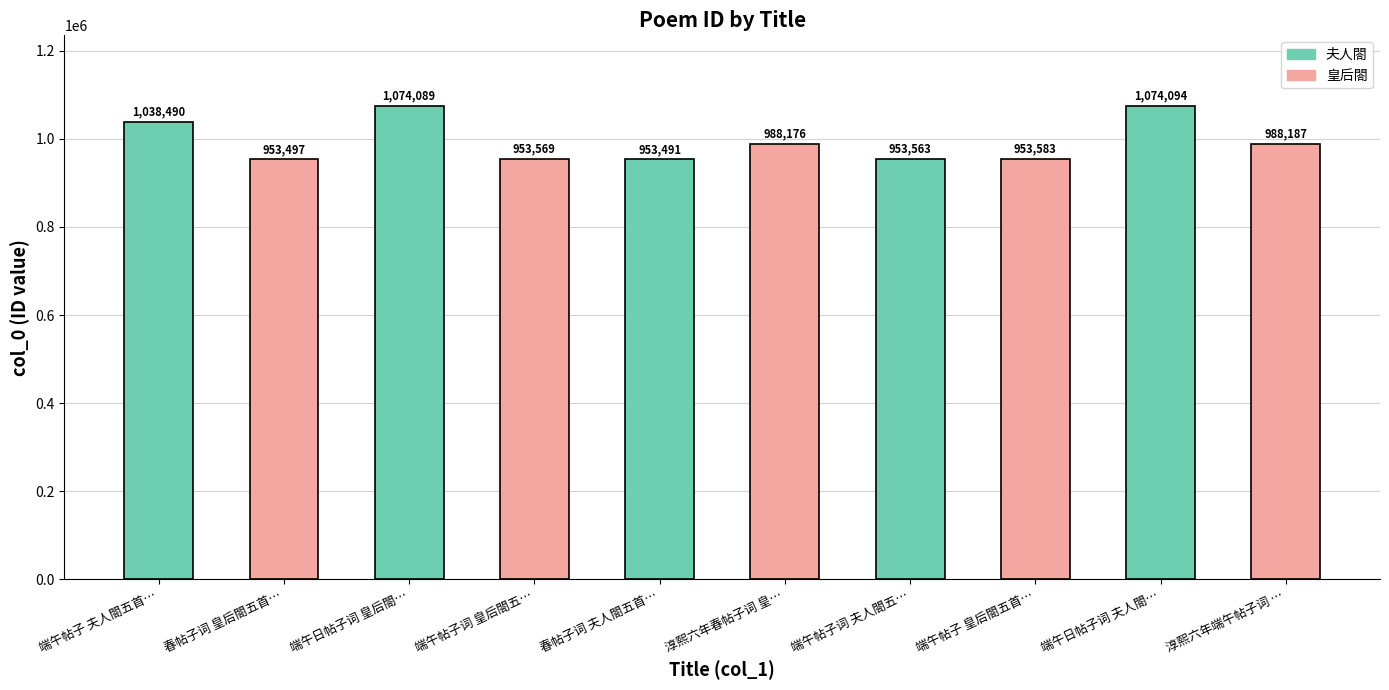

What is the difference between the second highest and minimum values?

120598